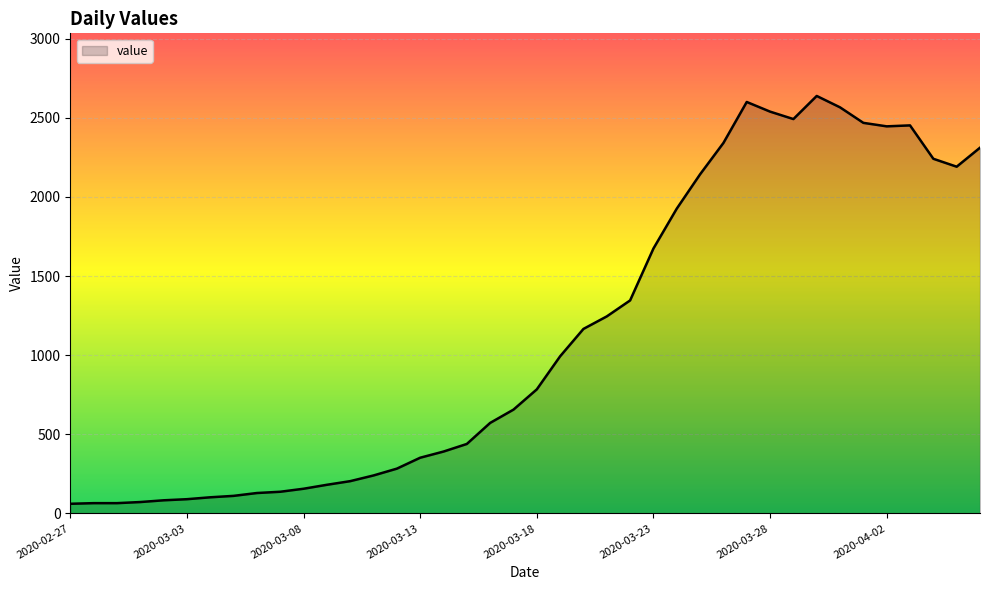

What is the minimum value shown in the chart?

61